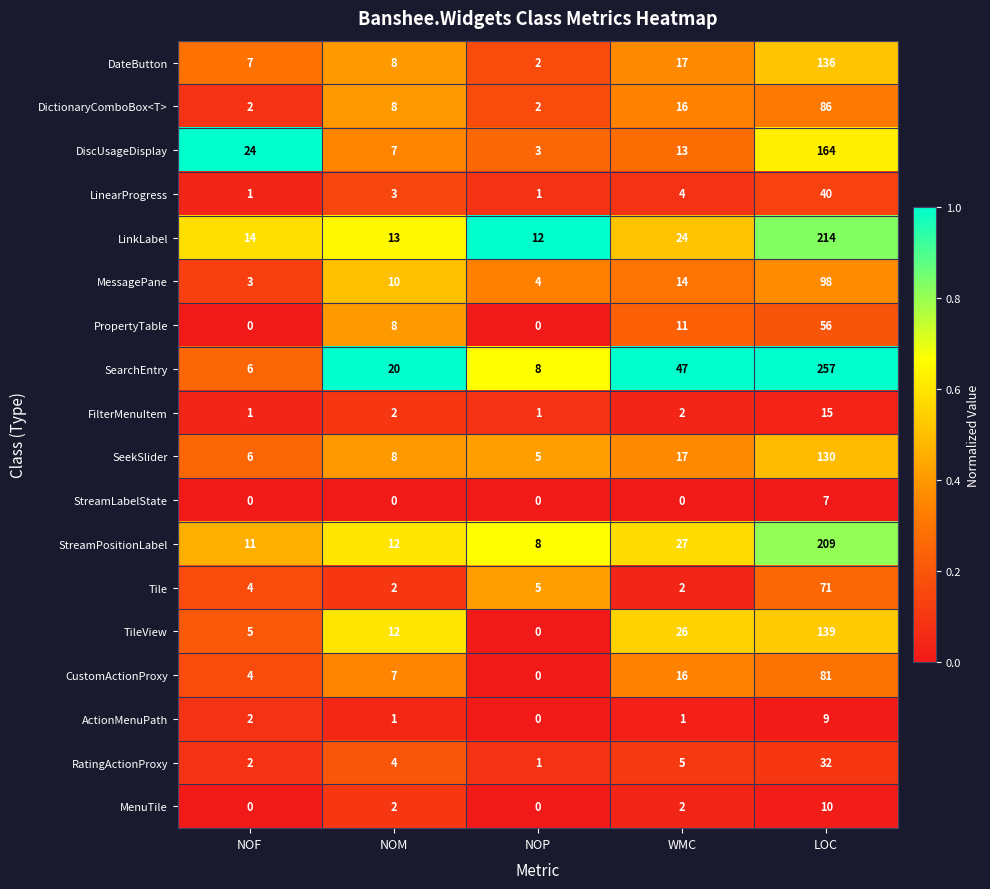

Count the number of categories in the chart.

5